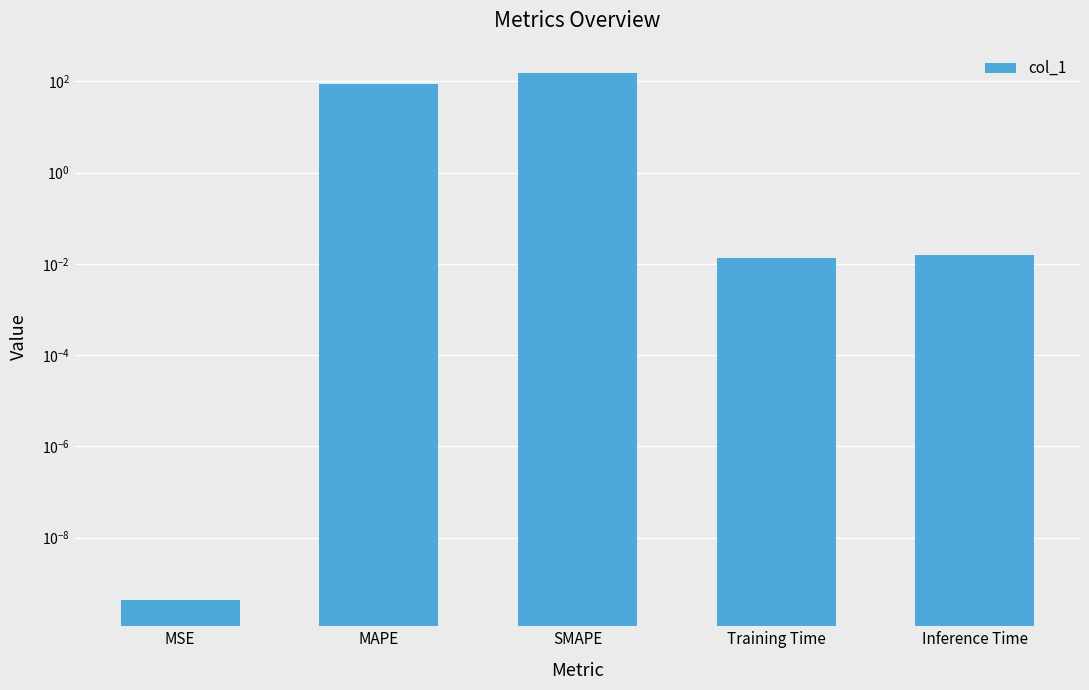

Reading right to left, extract all data points from this chart.

0.0	0.0	153.9	87.0	0.0